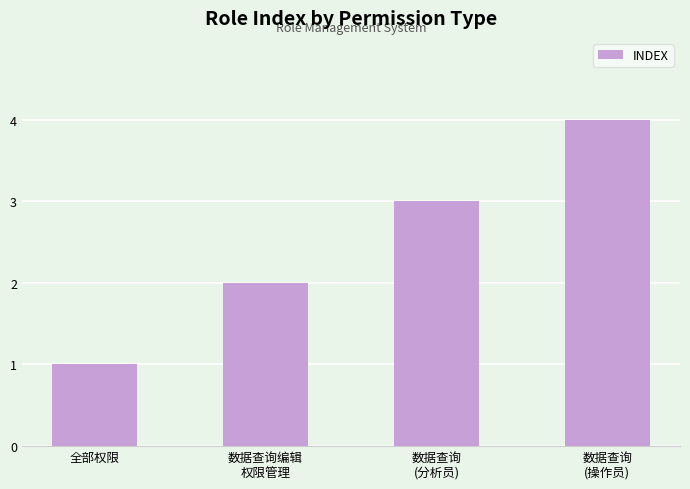

List the labels in order of value, smallest first.

全部权限, 数据查询编辑
权限管理, 数据查询
(分析员), 数据查询
(操作员)